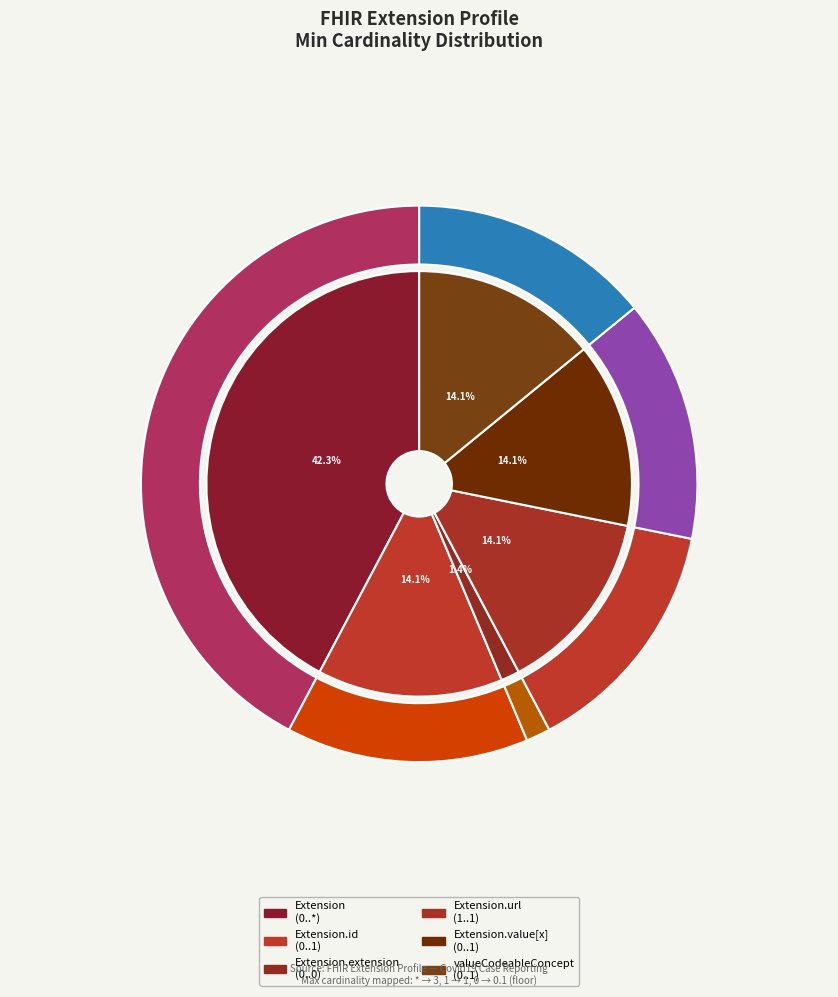

Is there a majority slice in this chart?

Yes